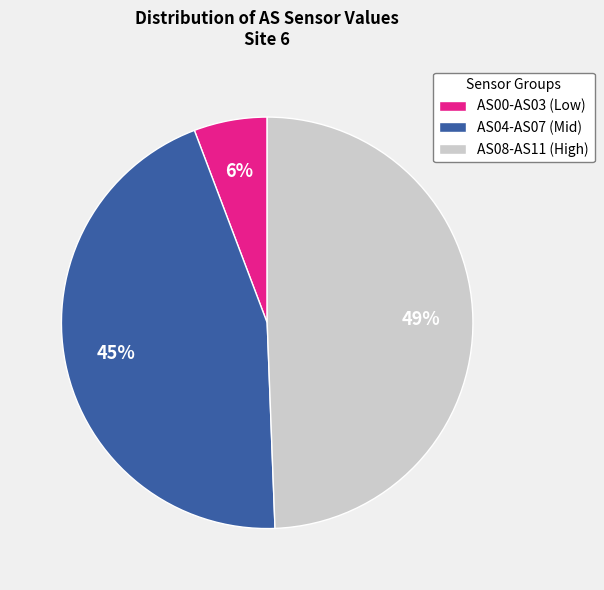

To the nearest percent, what is the combined percentage of AS00-AS03 (Low) and AS08-AS11 (High)?

55%